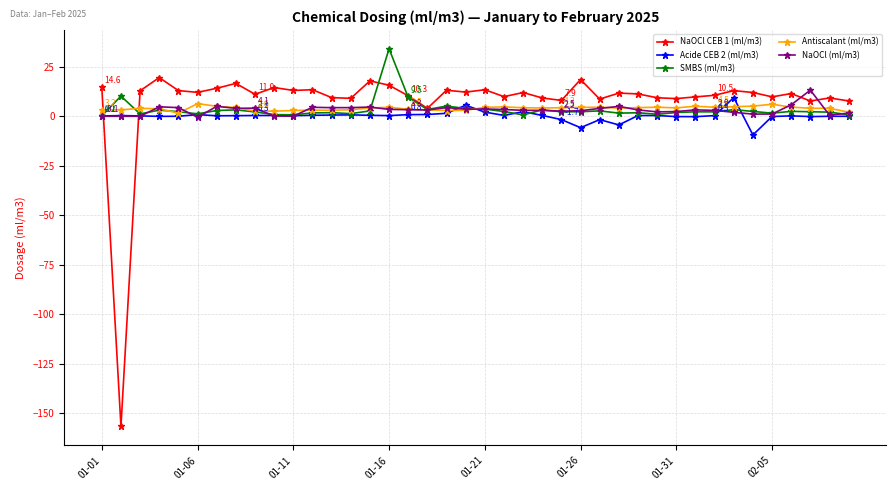

How many series are shown in this chart?

5